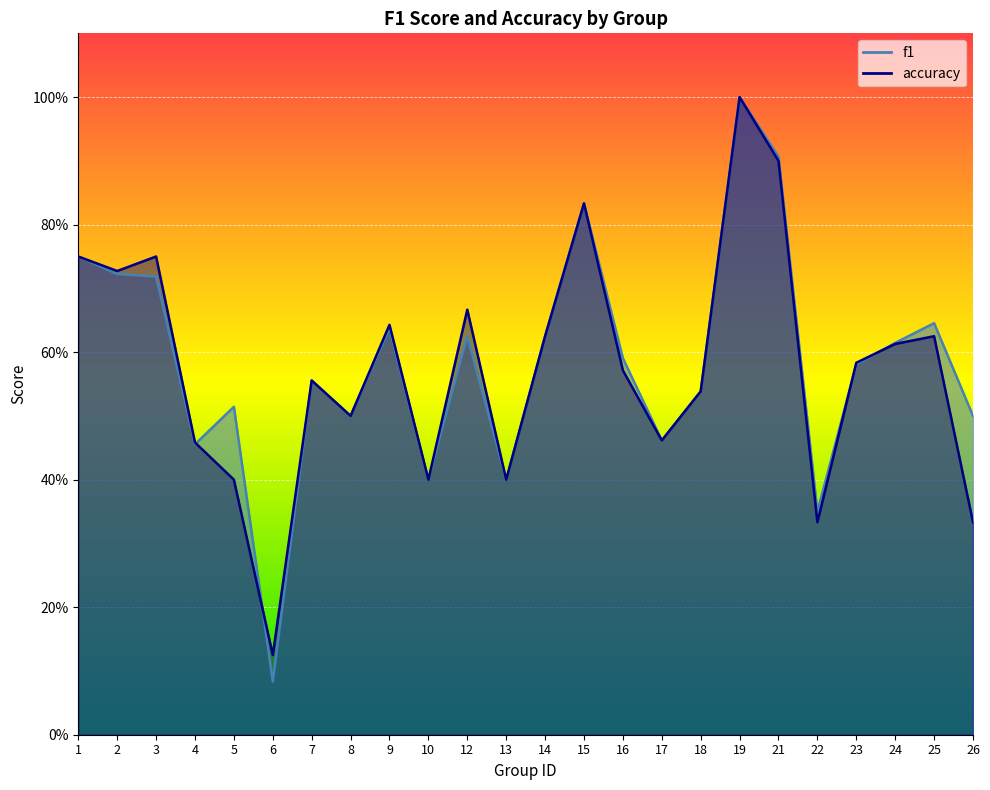

At which category is the sum across all series the highest?

19